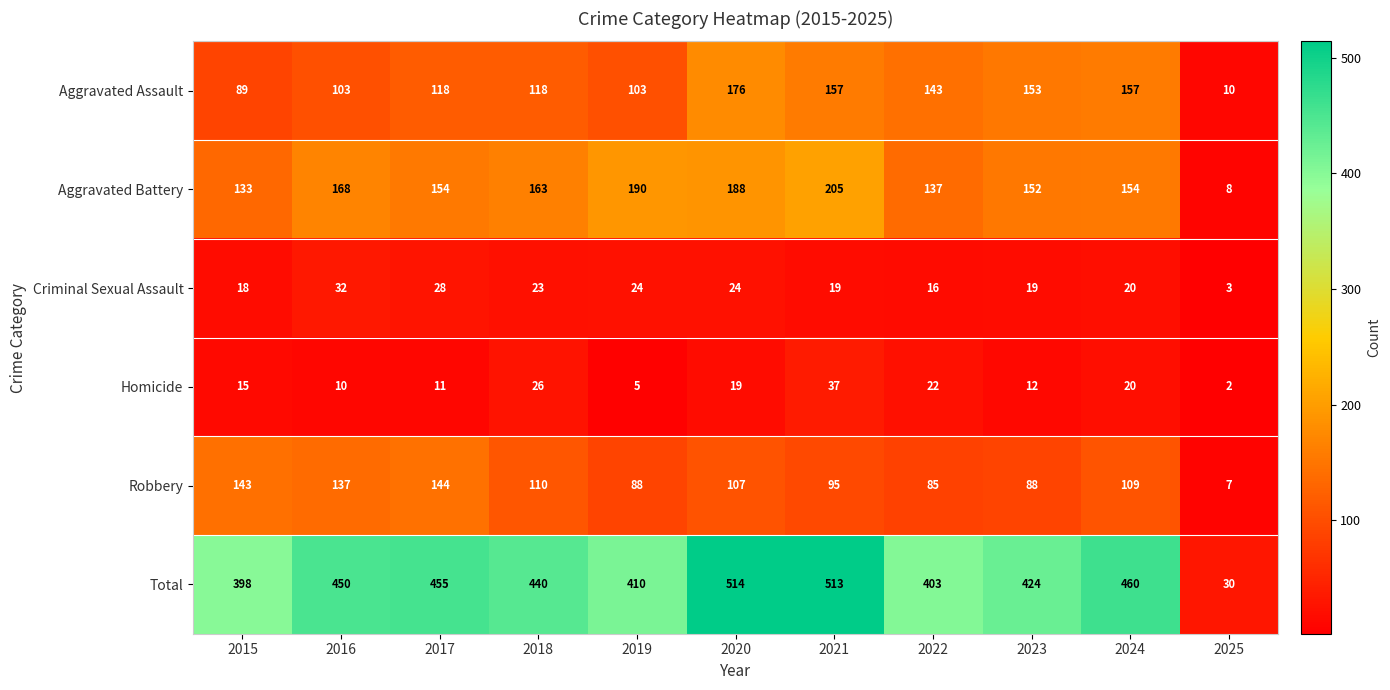

Which series has the largest range (max minus min)?

Total